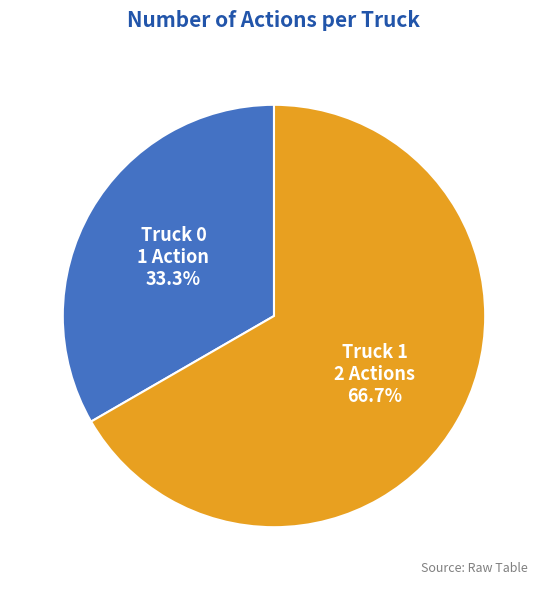

How much of the chart is everything except Truck 0?

66.7%